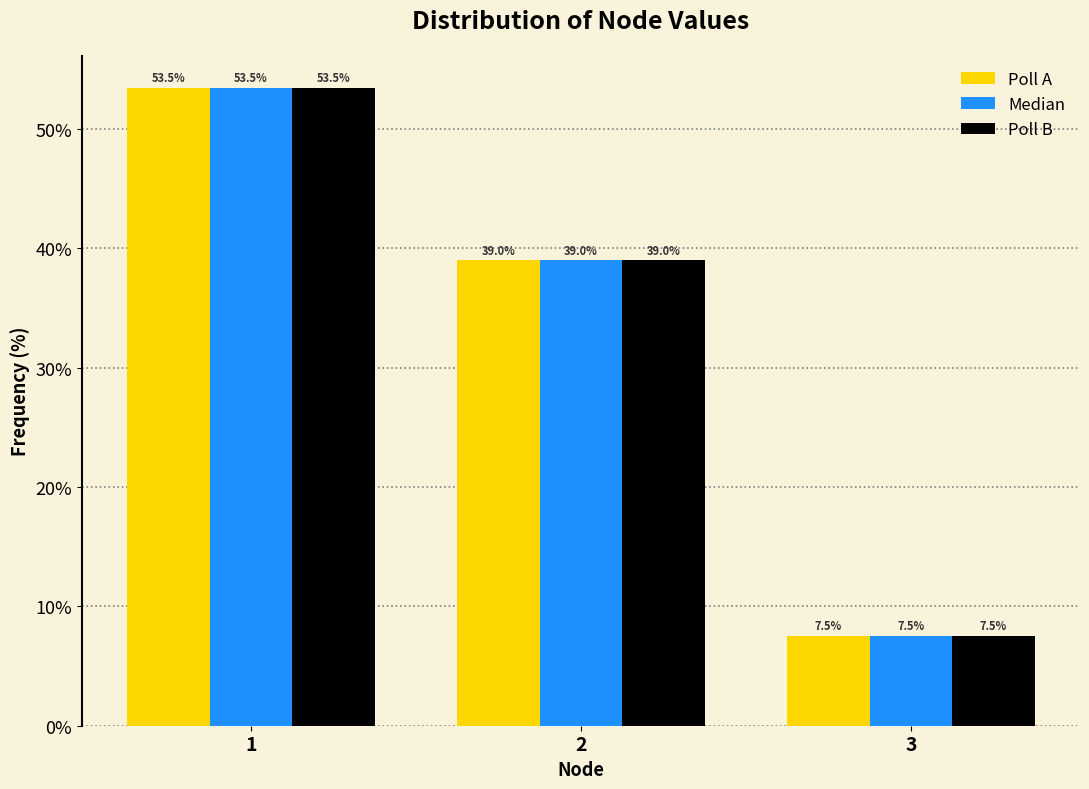

Reading left to right, what are all the values shown in this chart?

Poll A: 1=53.5	2=39.0	3=7.5
Median: 1=53.5	2=39.0	3=7.5
Poll B: 1=53.5	2=39.0	3=7.5